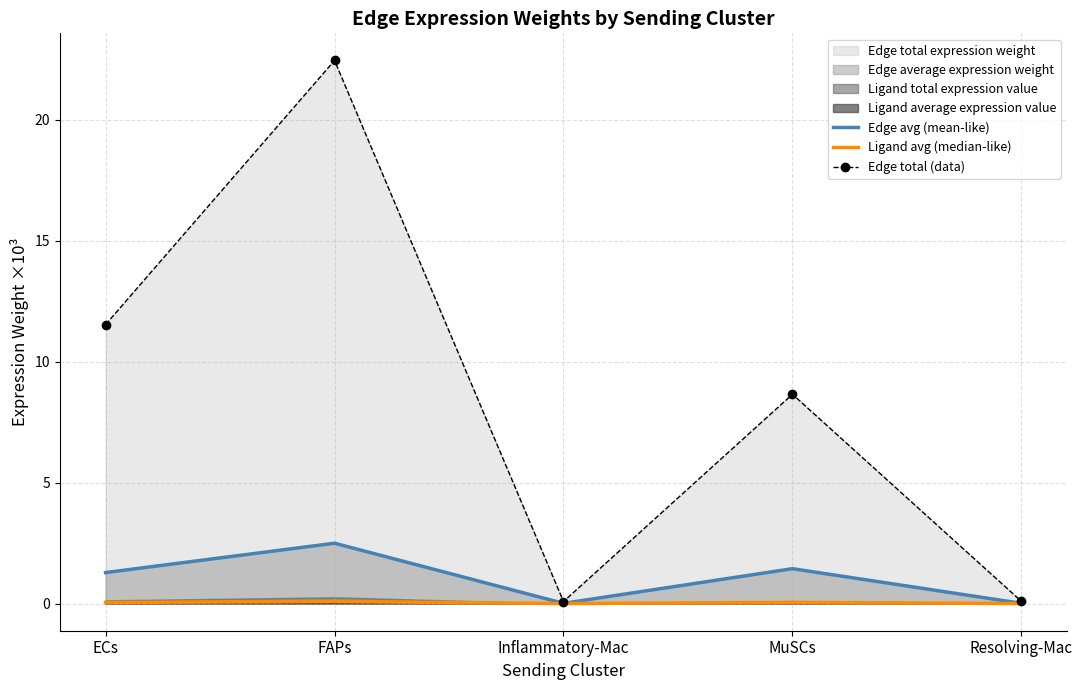

True or false: Edge total (data) and Ligand avg (median-like) intersect in this chart.

False